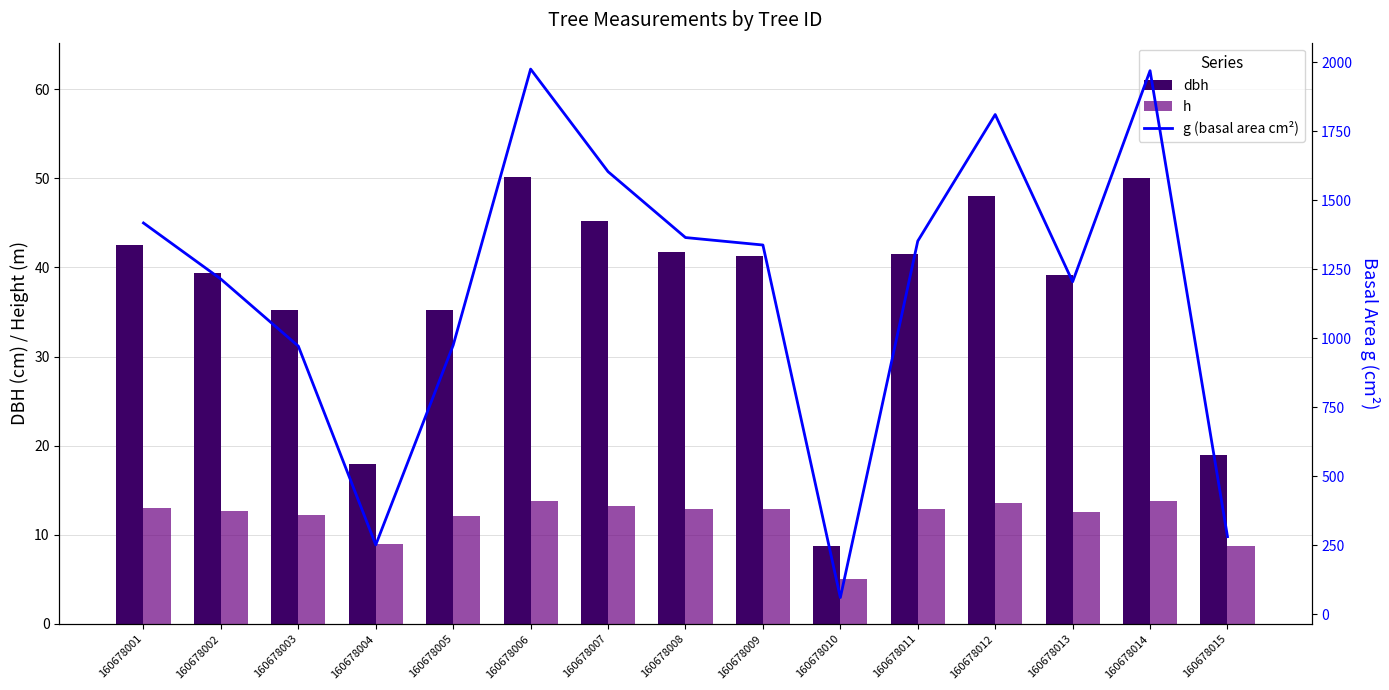

What is the average value of the g (basal area cm²) series?

1186.3